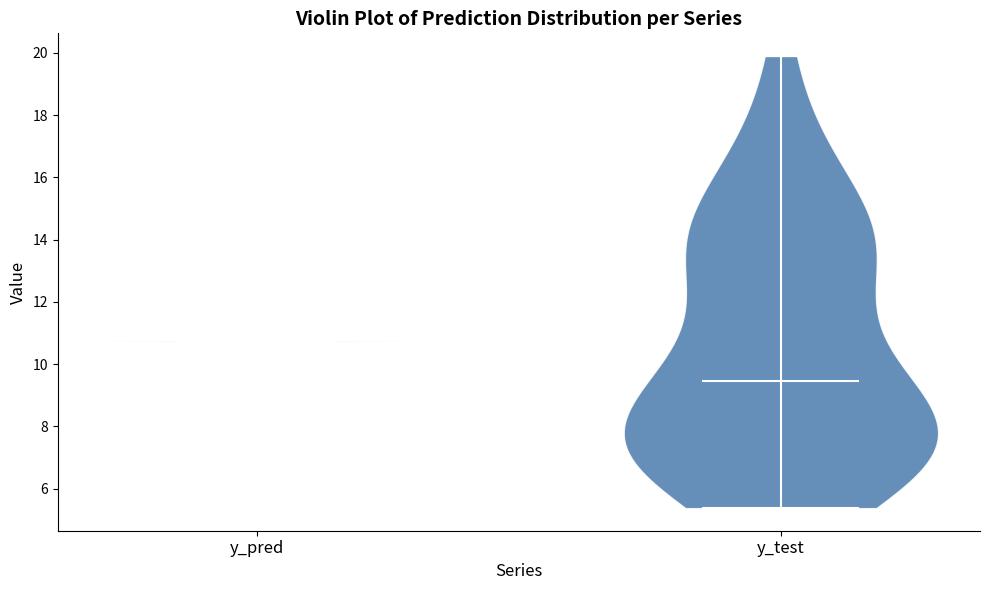

Reading left to right, read every violin against the y-axis: where its median line is, and the lowest and highest points it reaches. The values are not printed on the chart, so give them approximately, as read against the axis.

y_pred: median line 10.8, lowest point 10.8, highest point 10.8
y_test: median line 9.4, lowest point 5.4, highest point 19.8